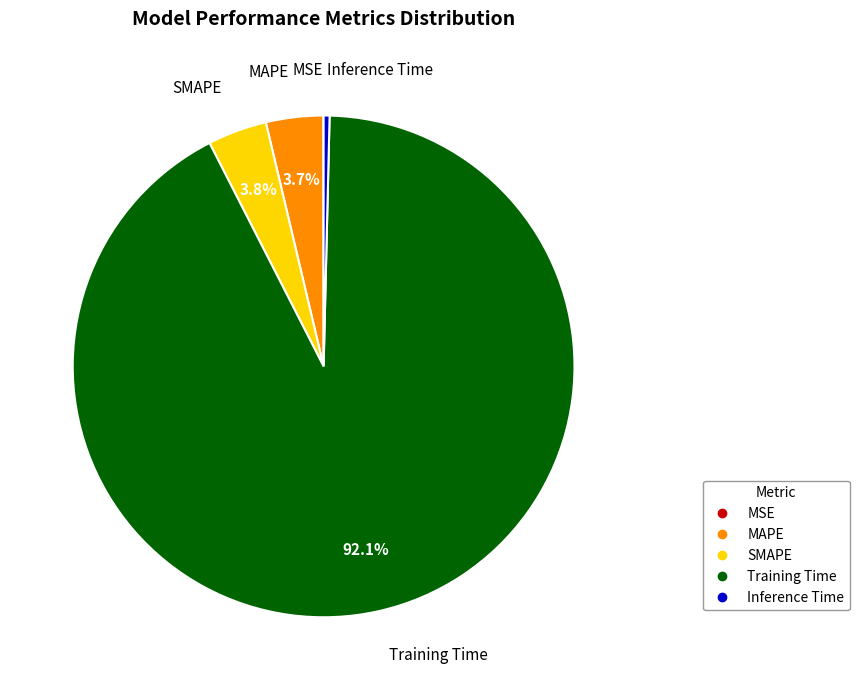

Is there any slice that represents more than half of the pie?

Yes